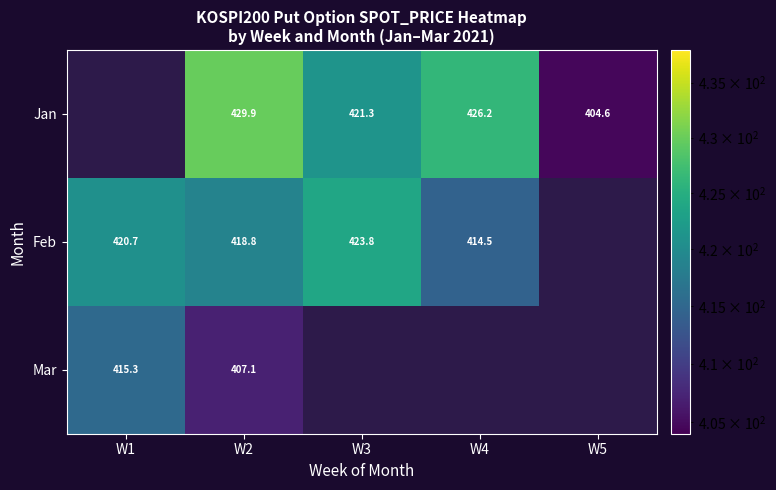

What is the difference between the highest and lowest values at W2?

22.8